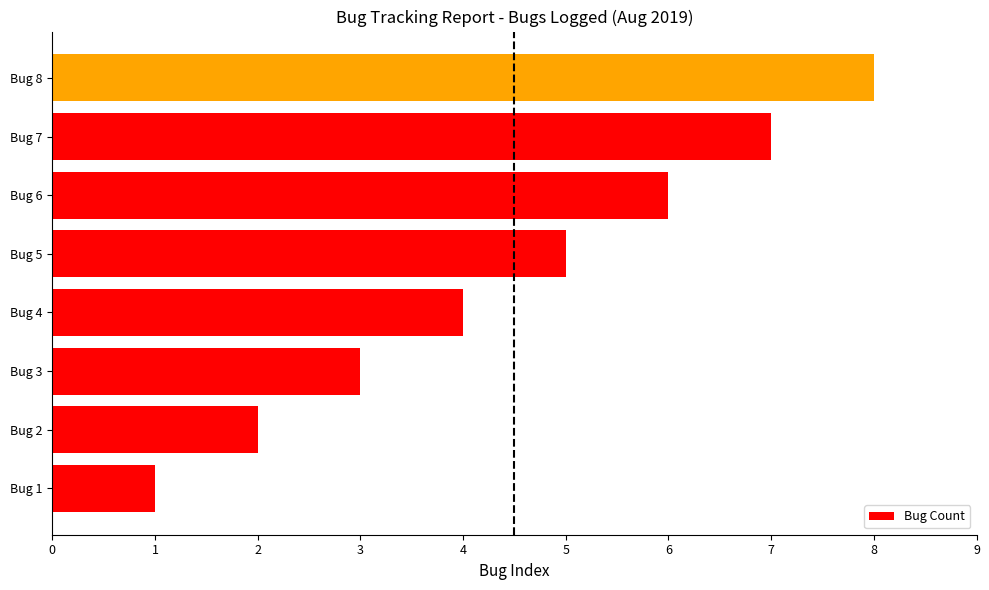

What is the difference between the second highest and minimum values?

6